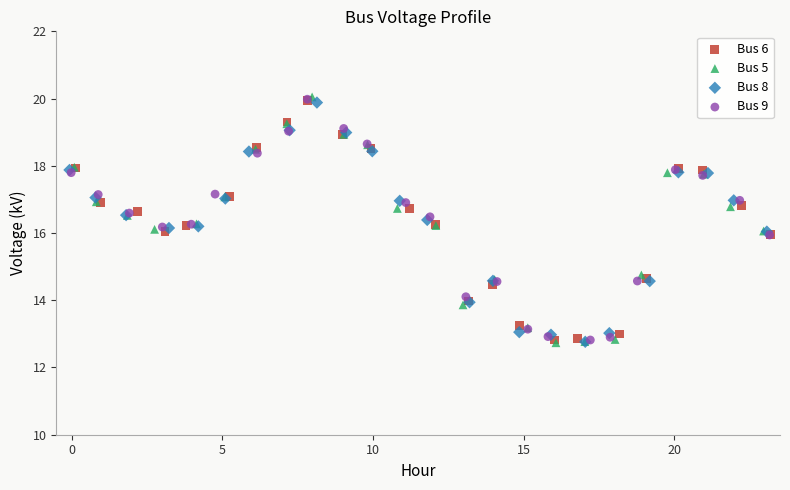

Which series has the widest spread of Y values?

Bus 5